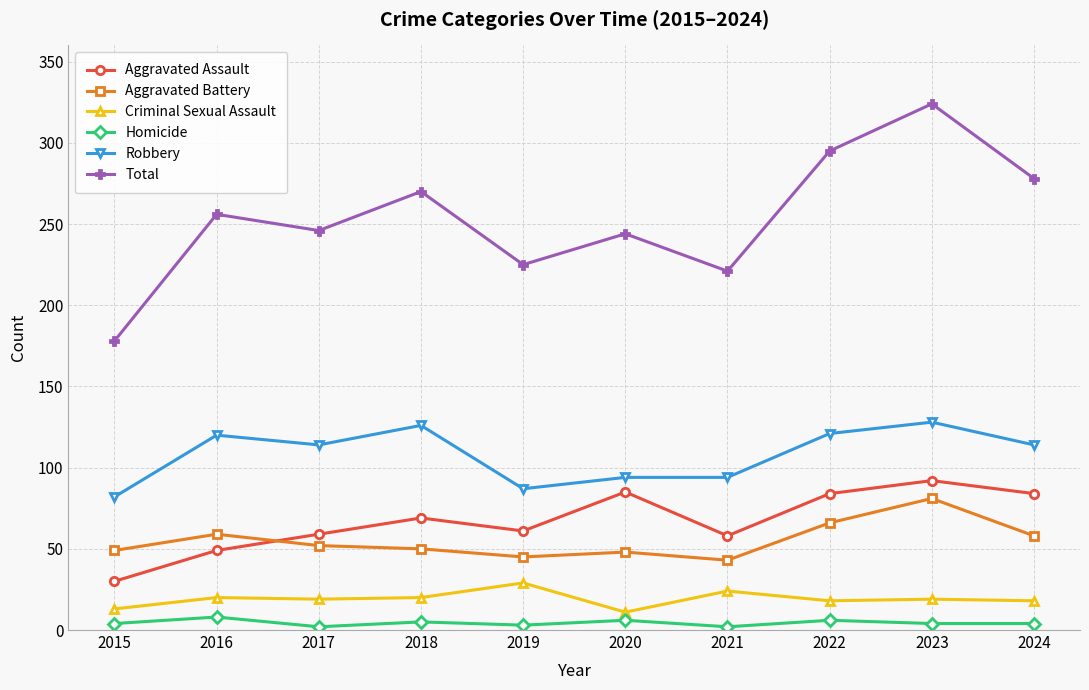

True or false: Aggravated Assault has more than 2 interior local peaks.

True